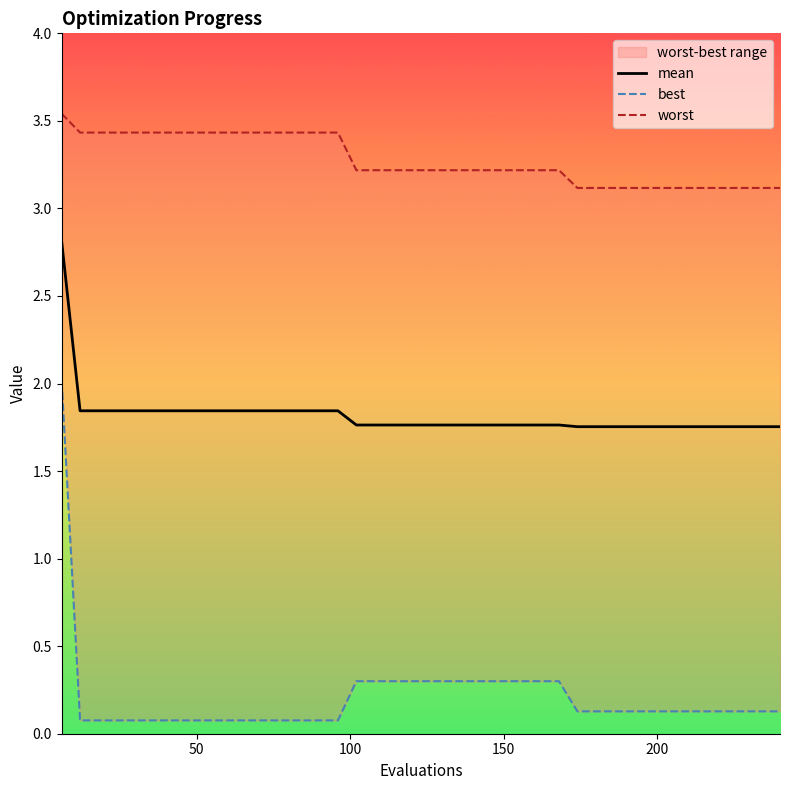

What is the average value of the best series?

0.2